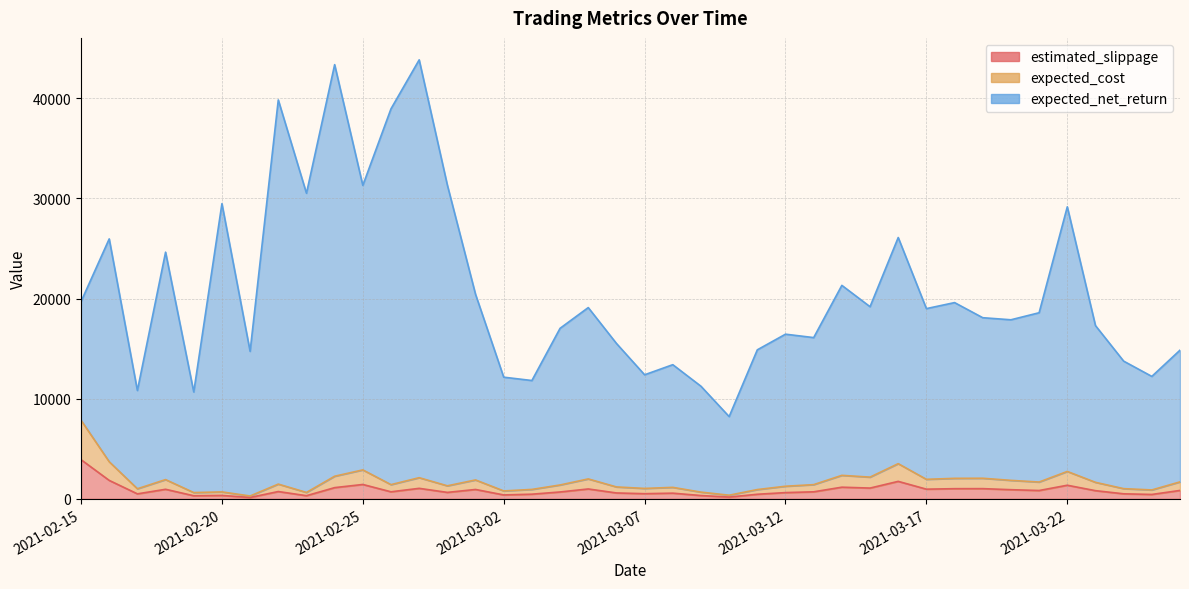

Reading left to right, list all the values displayed in this chart.

estimated_slippage: 2021-02-15=3911.9	2021-02-16=1842.4	2021-02-17=498.2	2021-02-18=954.1	2021-02-19=308.9	2021-02-20=341.4	2021-02-21=139.9	2021-02-22=729.4	2021-02-23=315.1	2021-02-24=1120.2	2021-02-25=1435.5	2021-02-26=703.3	2021-02-27=1048.9	2021-02-28=644.6	2021-03-01=936.5	2021-03-02=390.7	2021-03-03=465.5	2021-03-04=686.6	2021-03-05=987.3	2021-03-06=588.7	2021-03-07=514.5	2021-03-08=567.5	2021-03-09=330.7	2021-03-10=178.2	2021-03-11=458.1	2021-03-12=623.2	2021-03-13=702.8	2021-03-14=1164.3	2021-03-15=1076.2	2021-03-16=1745.3	2021-03-17=966.6	2021-03-18=1014.9	2021-03-19=1019.6	2021-03-20=914.5	2021-03-21=832.0	2021-03-22=1358.6	2021-03-23=816.9	2021-03-24=503.5	2021-03-25=438.9	2021-03-26=839.6
expected_cost: 2021-02-15=7849.7	2021-02-16=3705.1	2021-02-17=1006.4	2021-02-18=1922.5	2021-02-19=626.2	2021-02-20=692.0	2021-02-21=285.6	2021-02-22=1472.3	2021-02-23=639.5	2021-02-24=2258.3	2021-02-25=2890.0	2021-02-26=1419.4	2021-02-27=2113.0	2021-02-28=1300.9	2021-03-01=1887.4	2021-03-02=790.7	2021-03-03=941.2	2021-03-04=1385.7	2021-03-05=1990.0	2021-03-06=1189.3	2021-03-07=1040.1	2021-03-08=1146.8	2021-03-09=670.7	2021-03-10=363.1	2021-03-11=926.8	2021-03-12=1258.9	2021-03-13=1418.9	2021-03-14=2346.2	2021-03-15=2169.3	2021-03-16=3513.4	2021-03-17=1949.1	2021-03-18=2047.1	2021-03-19=2056.3	2021-03-20=1845.1	2021-03-21=1679.1	2021-03-22=2736.4	2021-03-23=1649.3	2021-03-24=1018.5	2021-03-25=888.6	2021-03-26=1694.0
expected_net_return: 2021-02-15=19695.2	2021-02-16=25957.0	2021-02-17=10818.9	2021-02-18=24631.9	2021-02-19=10672.4	2021-02-20=29475.8	2021-02-21=14728.0	2021-02-22=39832.5	2021-02-23=30512.8	2021-02-24=43356.6	2021-02-25=31298.7	2021-02-26=38949.8	2021-02-27=43836.1	2021-02-28=31332.2	2021-03-01=20423.5	2021-03-02=12148.7	2021-03-03=11815.5	2021-03-04=17028.1	2021-03-05=19097.9	2021-03-06=15519.5	2021-03-07=12388.1	2021-03-08=13396.6	2021-03-09=11243.6	2021-03-10=8213.6	2021-03-11=14879.6	2021-03-12=16441.9	2021-03-13=16101.3	2021-03-14=21316.2	2021-03-15=19186.1	2021-03-16=26094.0	2021-03-17=18995.2	2021-03-18=19596.2	2021-03-19=18086.8	2021-03-20=17880.1	2021-03-21=18583.5	2021-03-22=29159.1	2021-03-23=17299.3	2021-03-24=13752.4	2021-03-25=12226.8	2021-03-26=14845.4